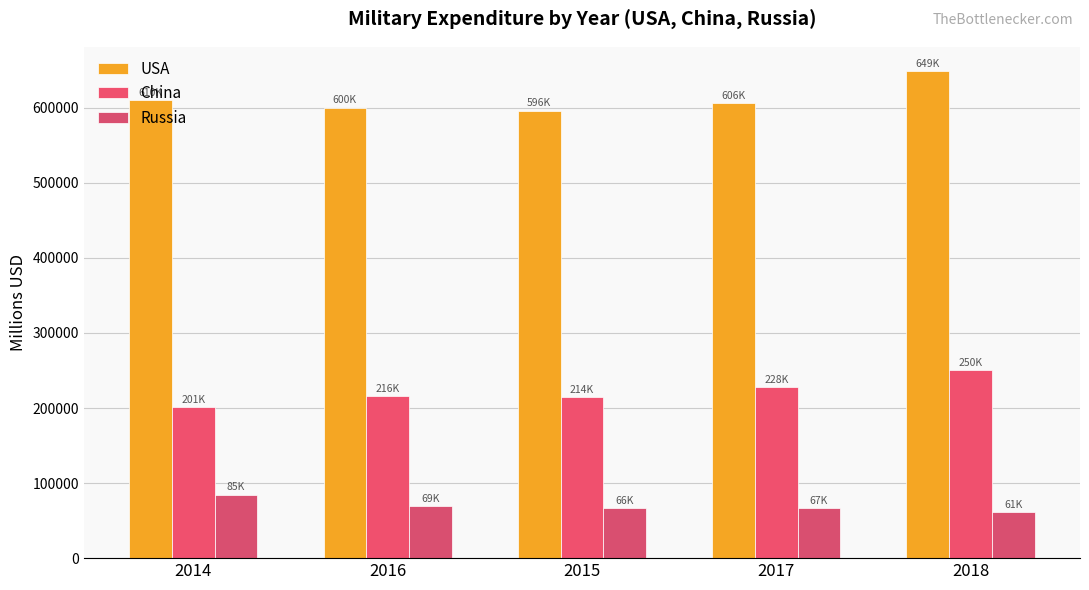

Is the value of USA at 2017 greater than the value of Russia at 2016?

Yes